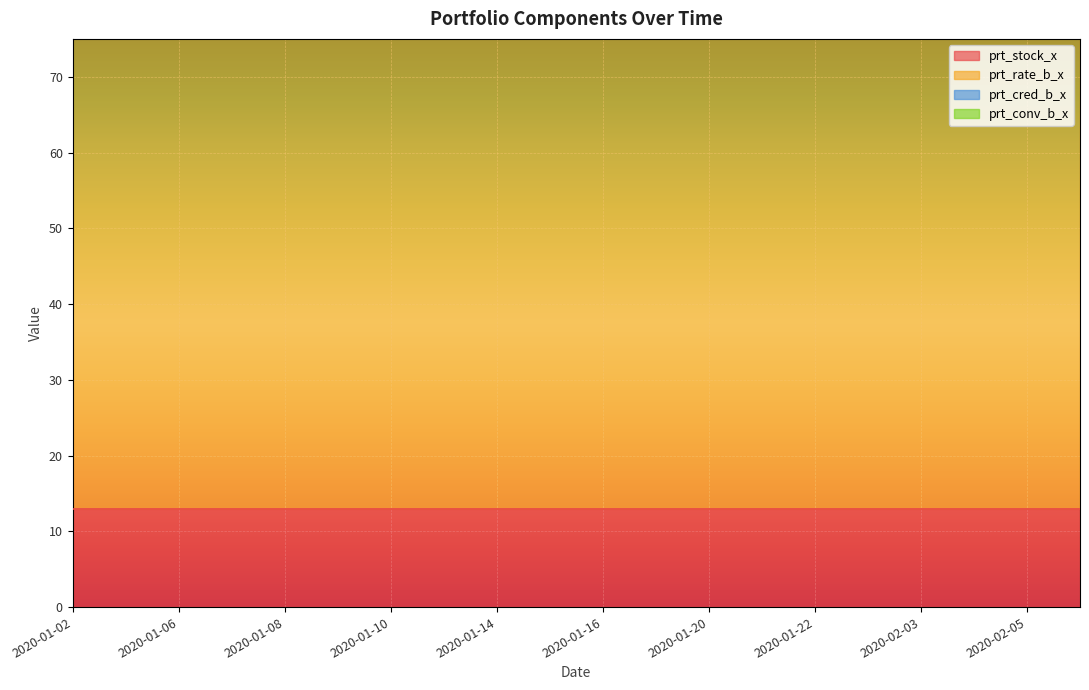

What is the spread (max minus min) of values at 2020-02-06?

65.6